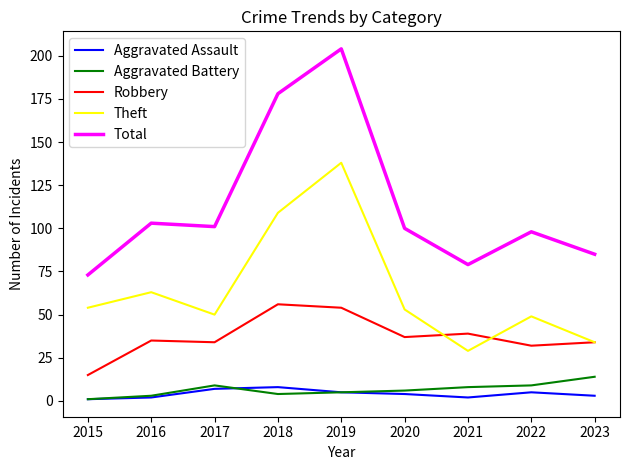

Where does the Aggravated Assault series first go above 4?

2017